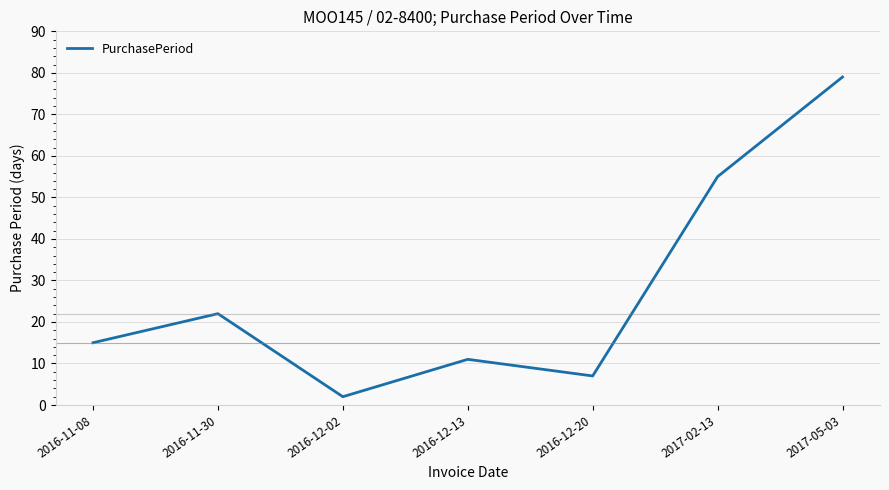

At which label is the value closest to 40?

2017-02-13